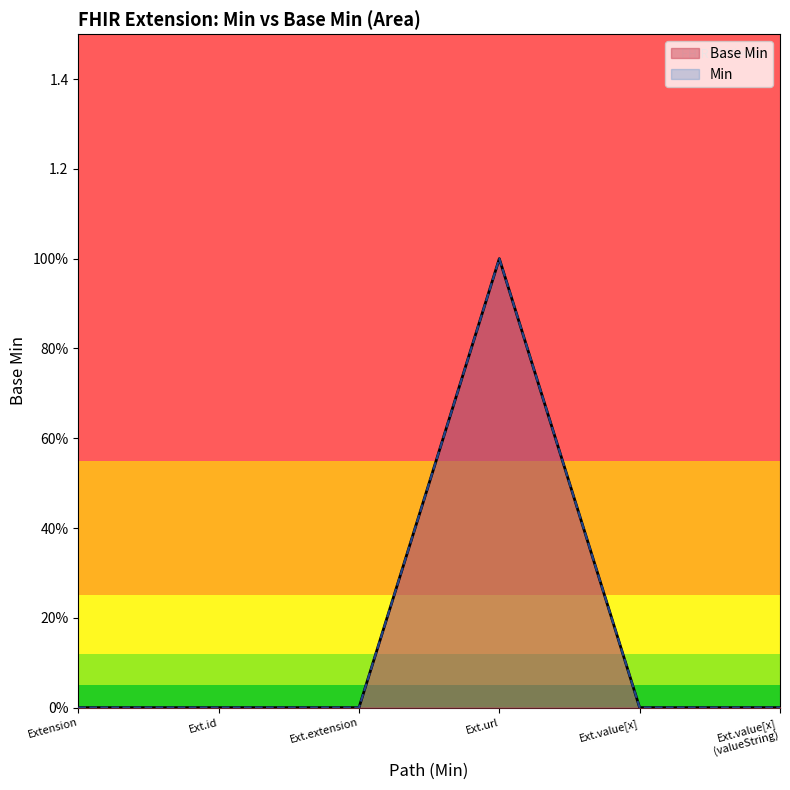

Reading left to right, transcribe all the data shown in this chart.

0	0	0	1	0	0